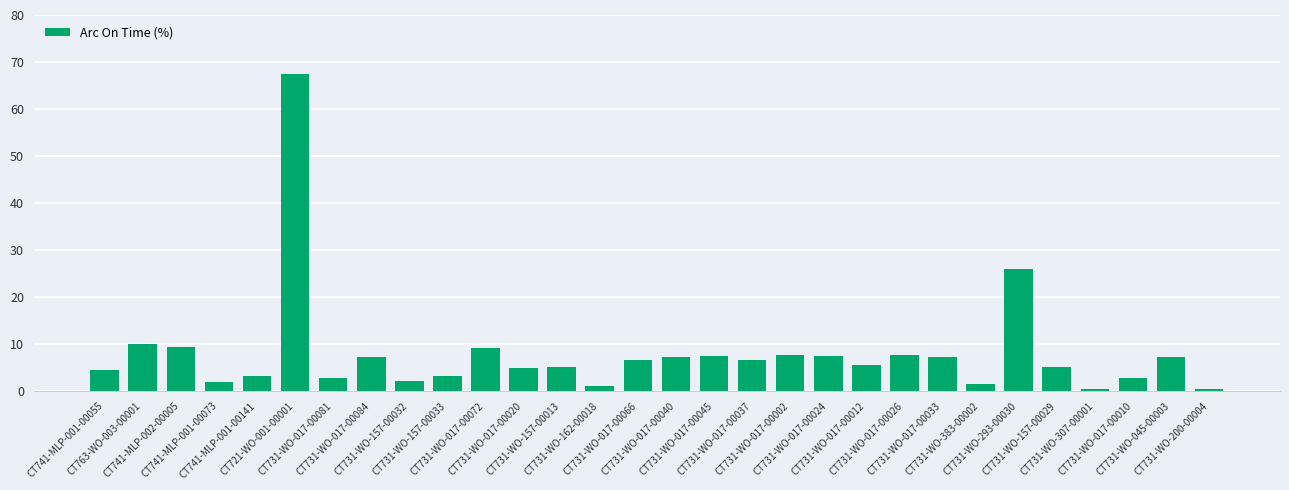

Are the bars grouped side by side (vs. stacked)?

No